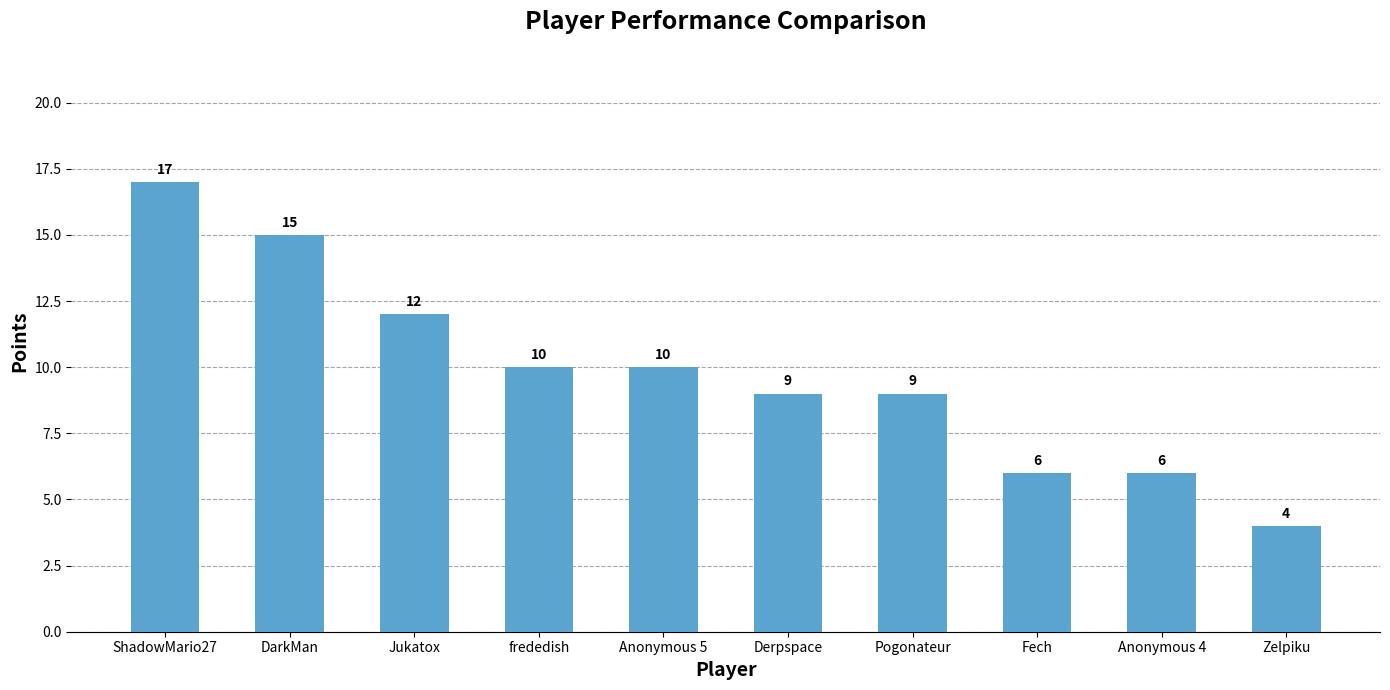

How many bars are there in total?

10